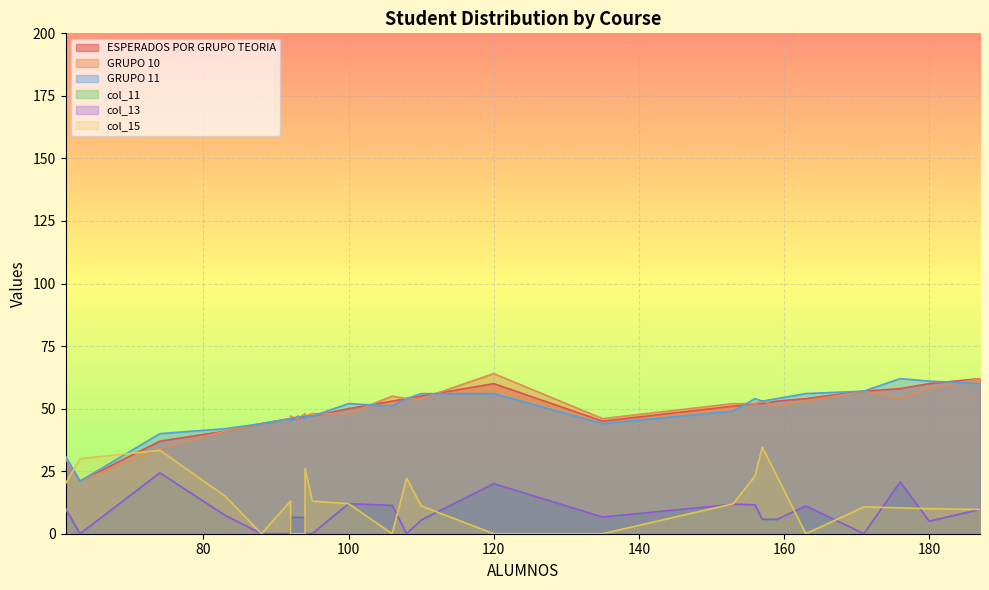

Is it true that GRUPO 11 equals 46.0 at 92?

True